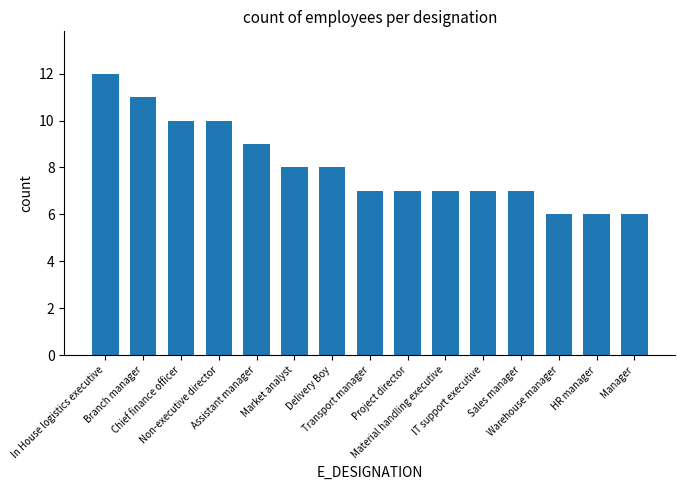

Is it true that the value at Branch manager is 11?

True